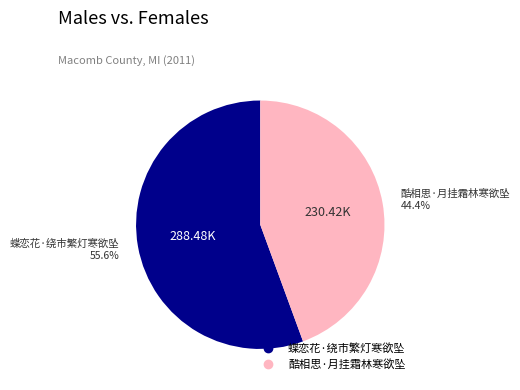

Count the number of slices in the pie.

2